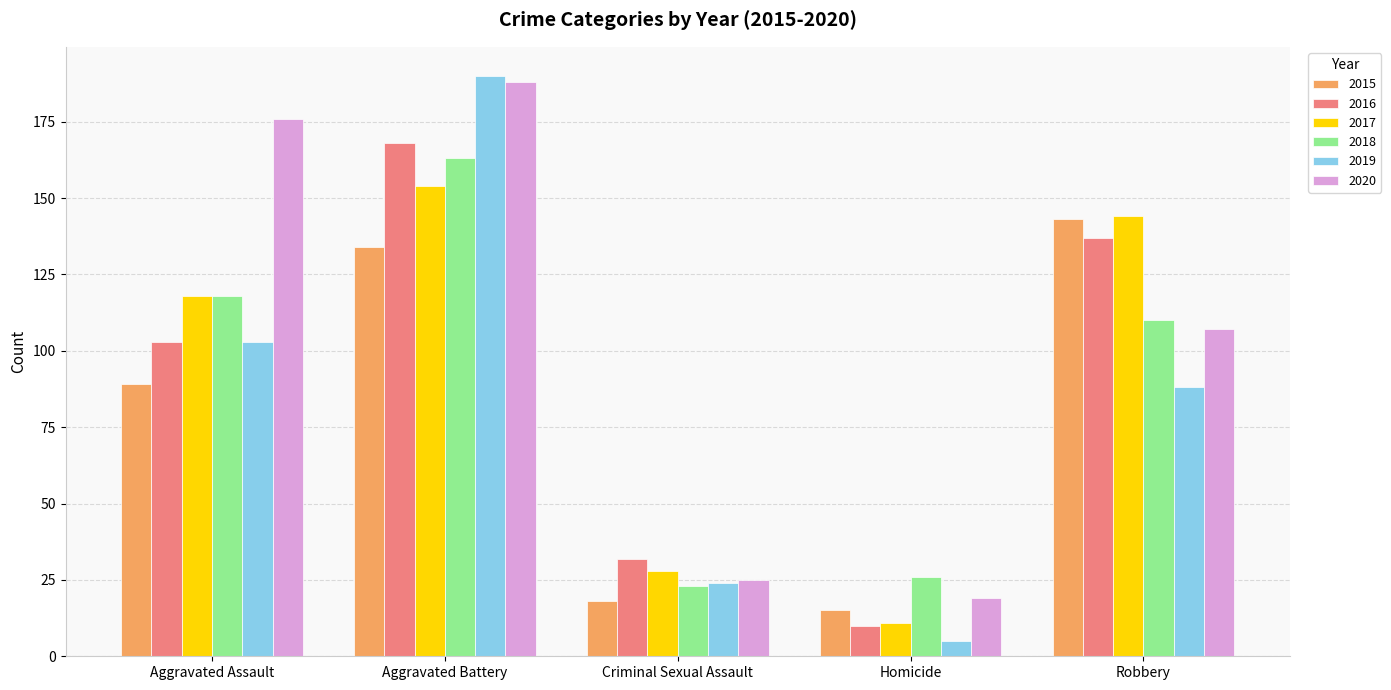

What is the minimum value for 2020?

19